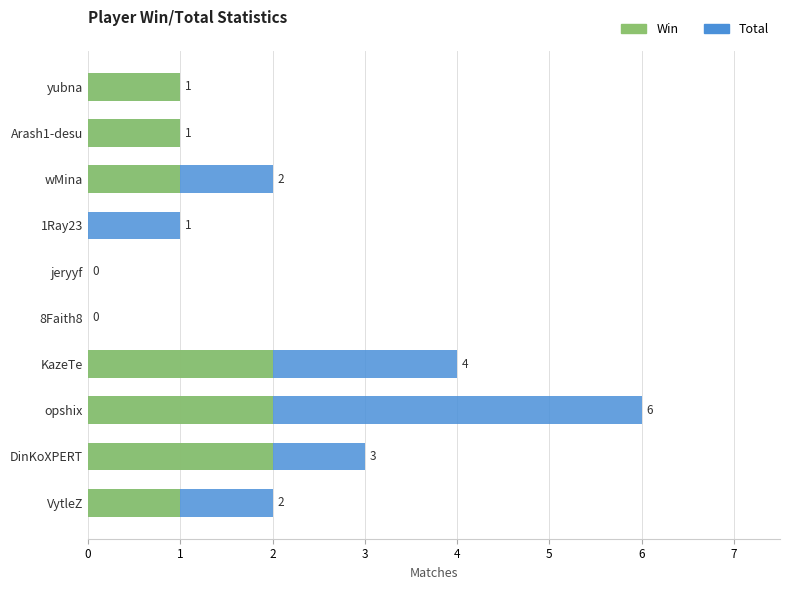

Is it true that Win equals 1 at VytleZ?

True